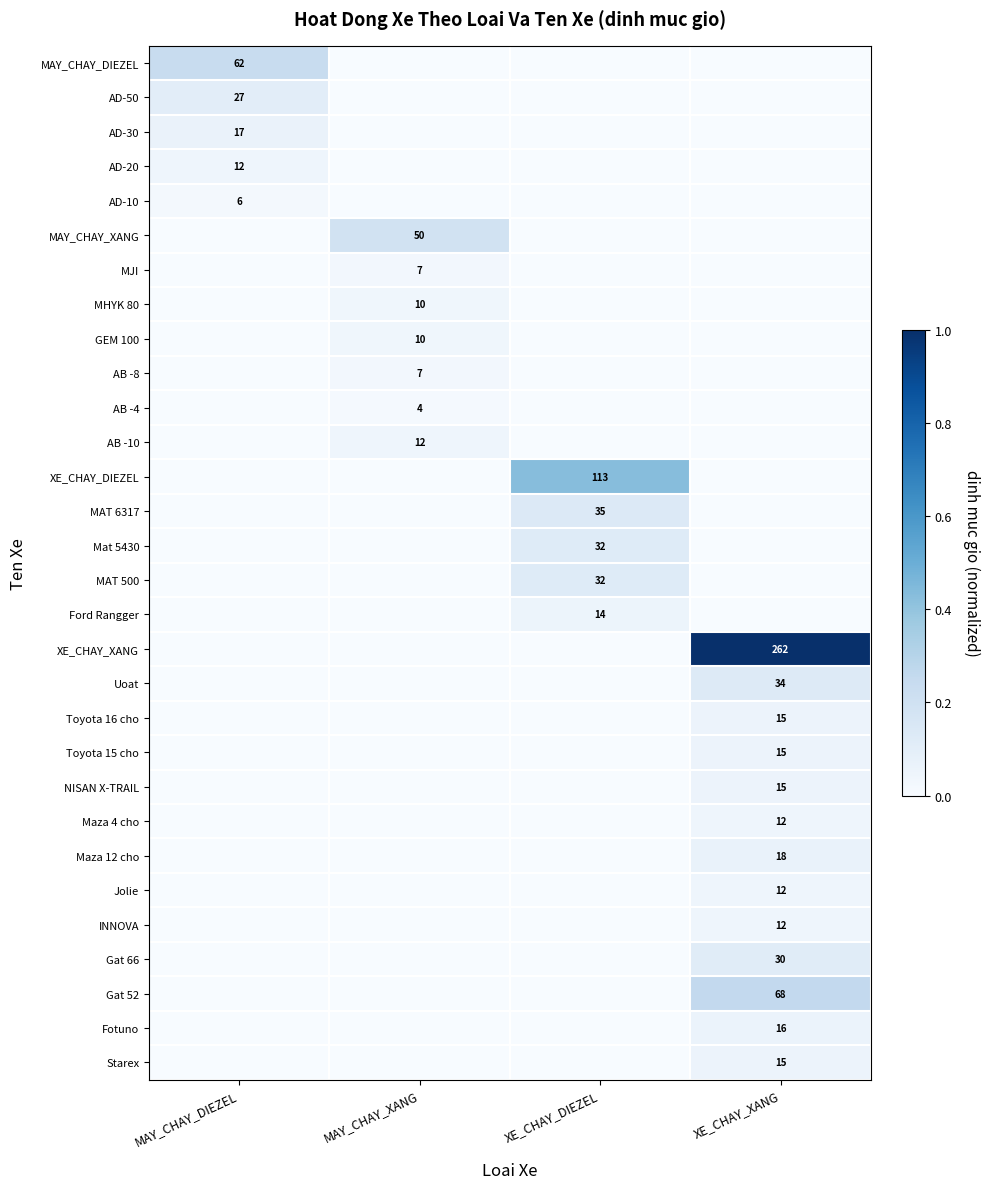

True or false: AB -8 has a value of 12 at MAY_CHAY_XANG.

False